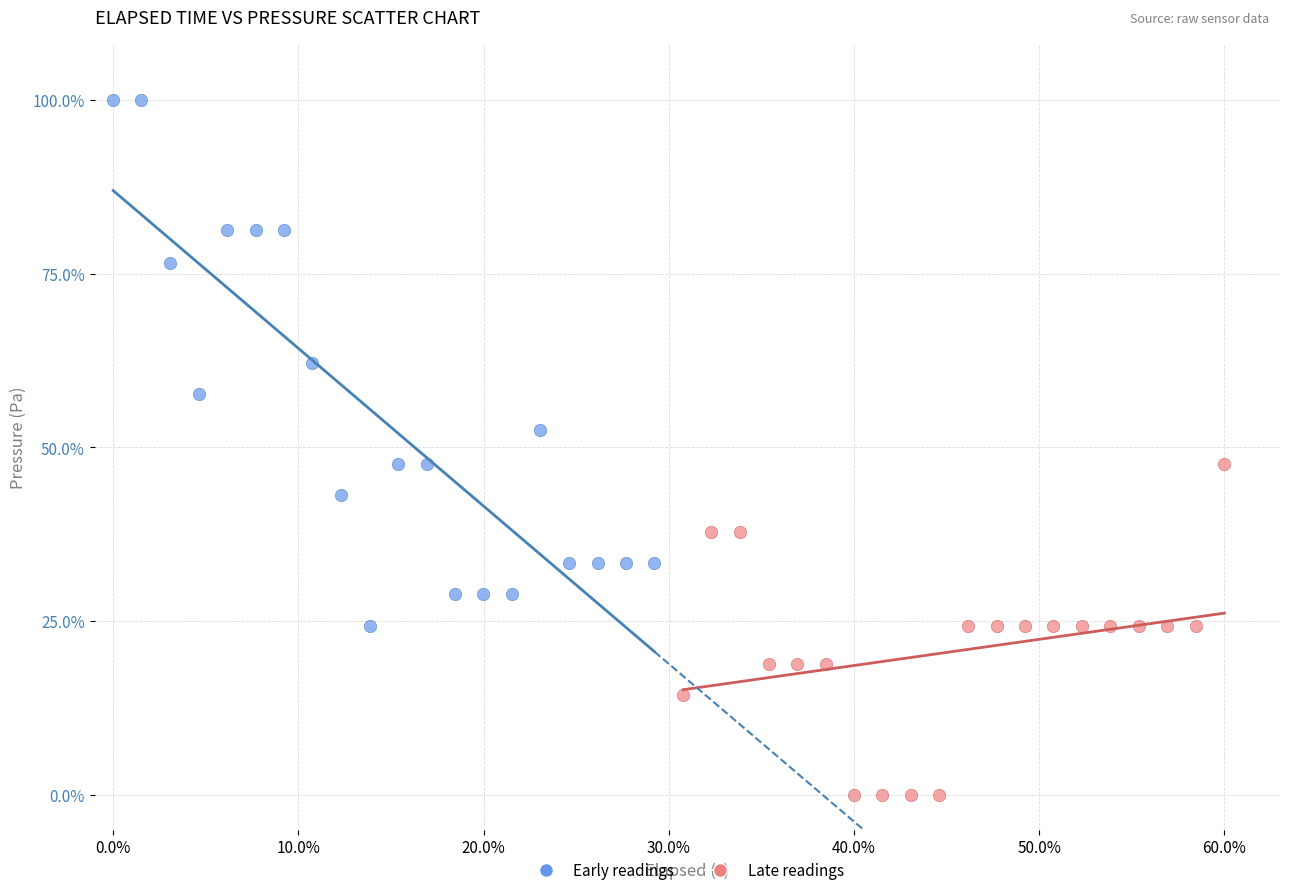

Which series has the largest Y range (max minus min)?

Early readings